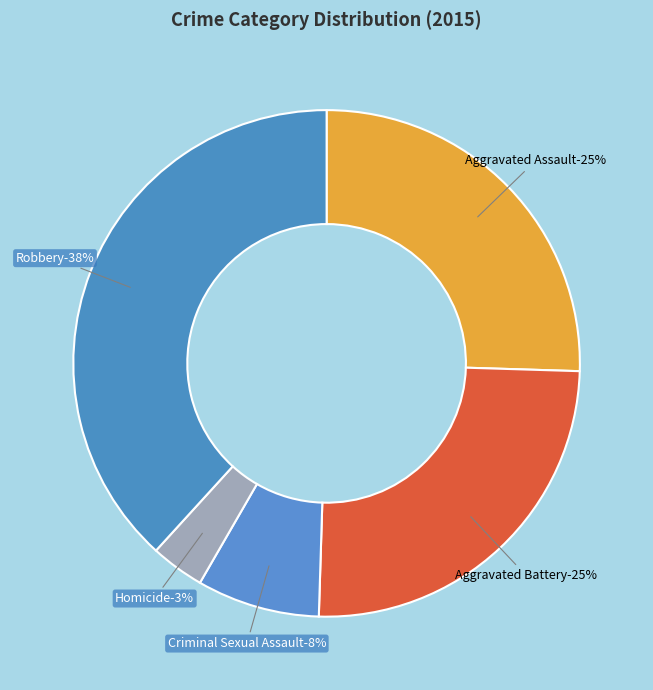

Which slice is the smallest?

Homicide